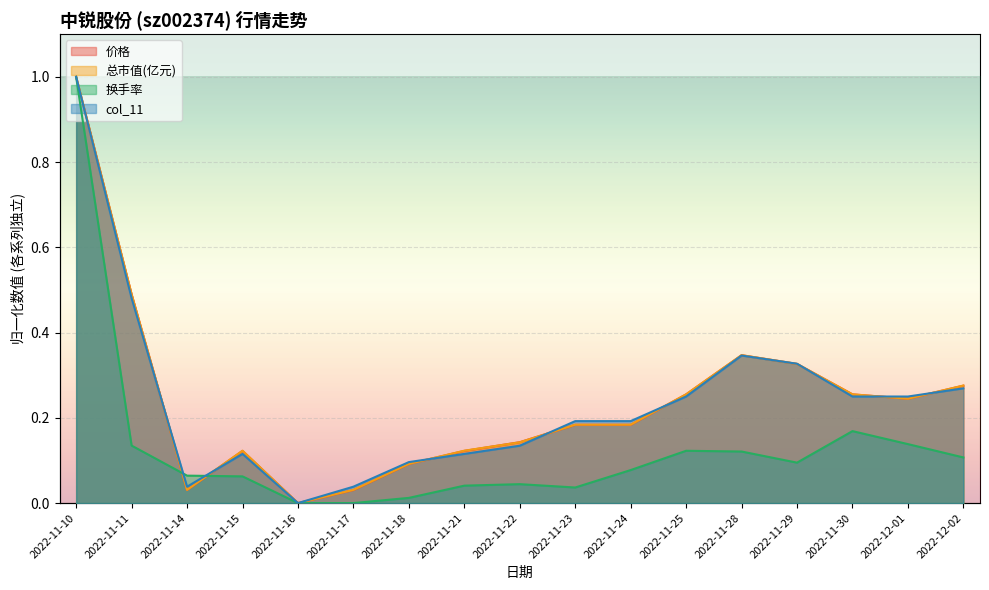

At which category does 价格 reach its first local peak?

2022-11-15